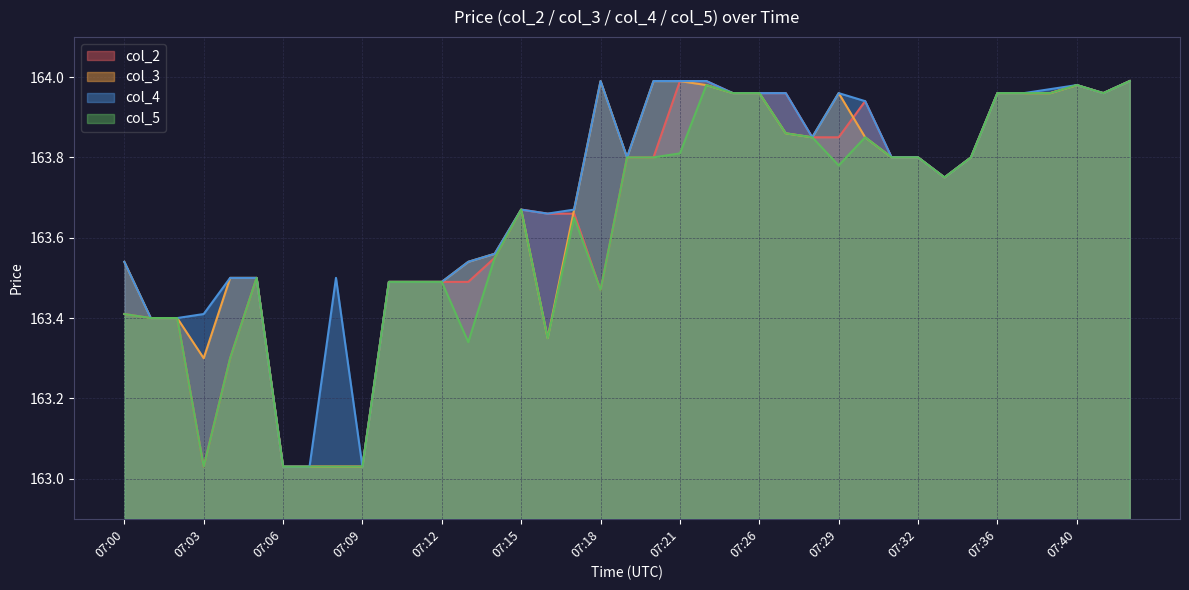

At which label does col_3 reach its minimum?

07:06